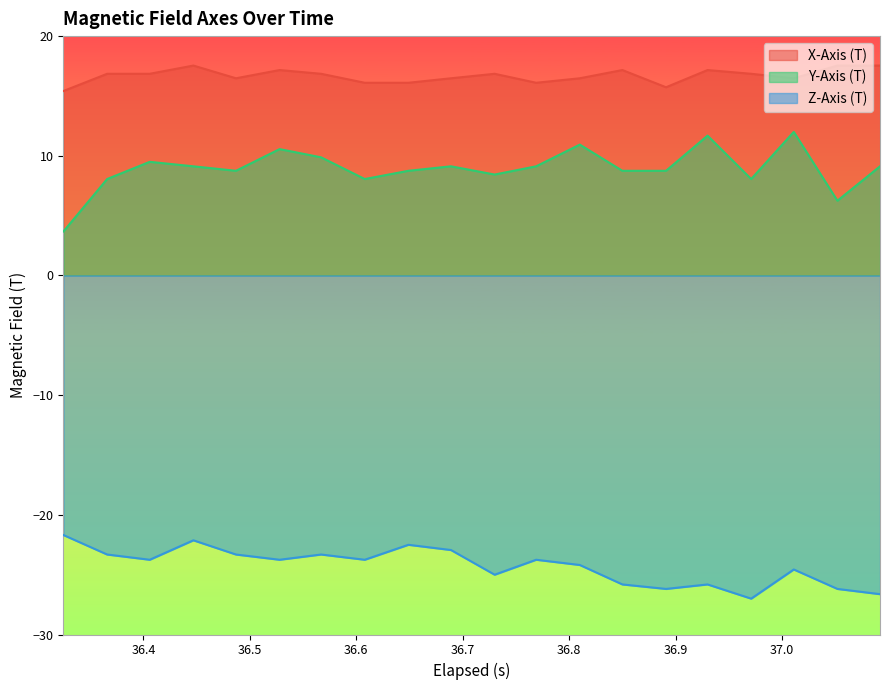

True or false: Y-Axis (T) and X-Axis (T) intersect in this chart.

False